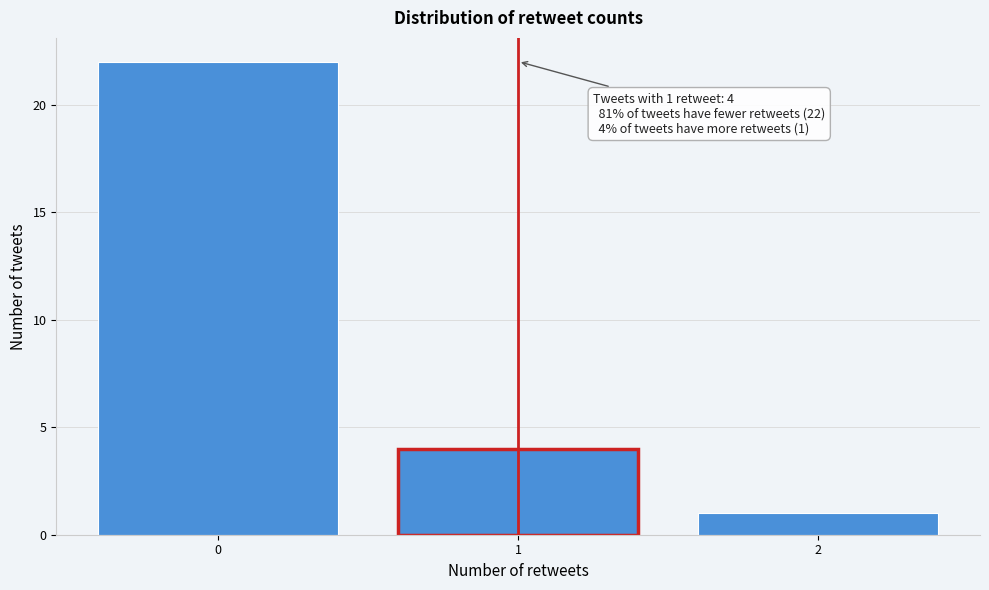

Reading left to right, extract all data points from this chart.

22	4	1